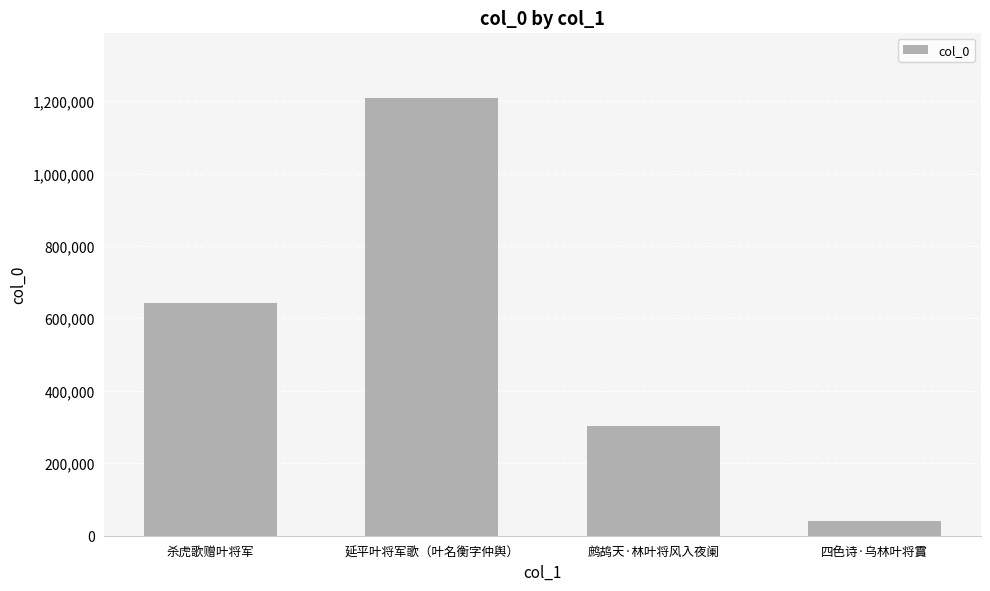

At which label is the value closest to 624909?

杀虎歌赠叶将军